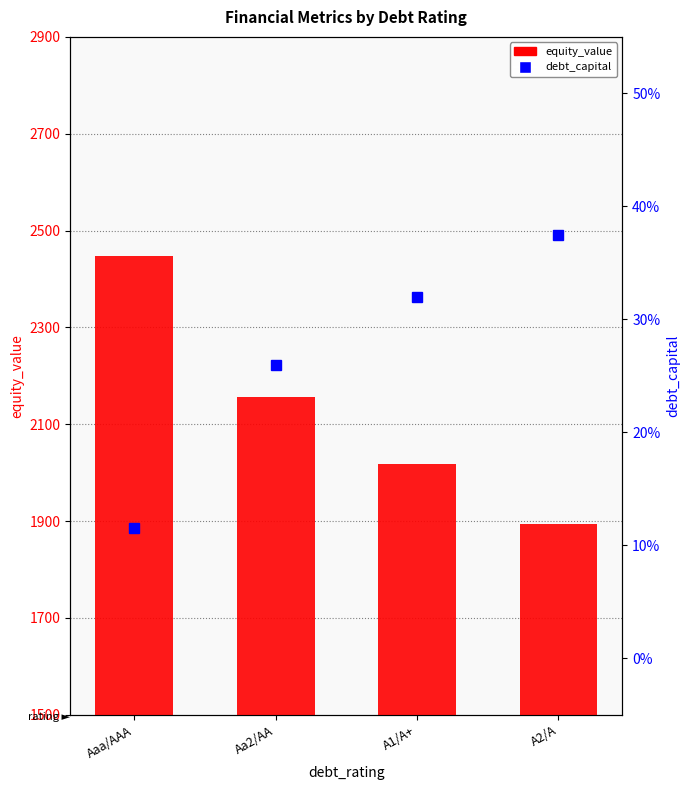

Reading left to right, transcribe all the data shown in this chart.

equity_value: Aaa/AAA=2448.4	Aa2/AA=2157.1	A1/A+=2018.4	A2/A=1894.7
debt_capital: Aaa/AAA=0.1	Aa2/AA=0.3	A1/A+=0.3	A2/A=0.4